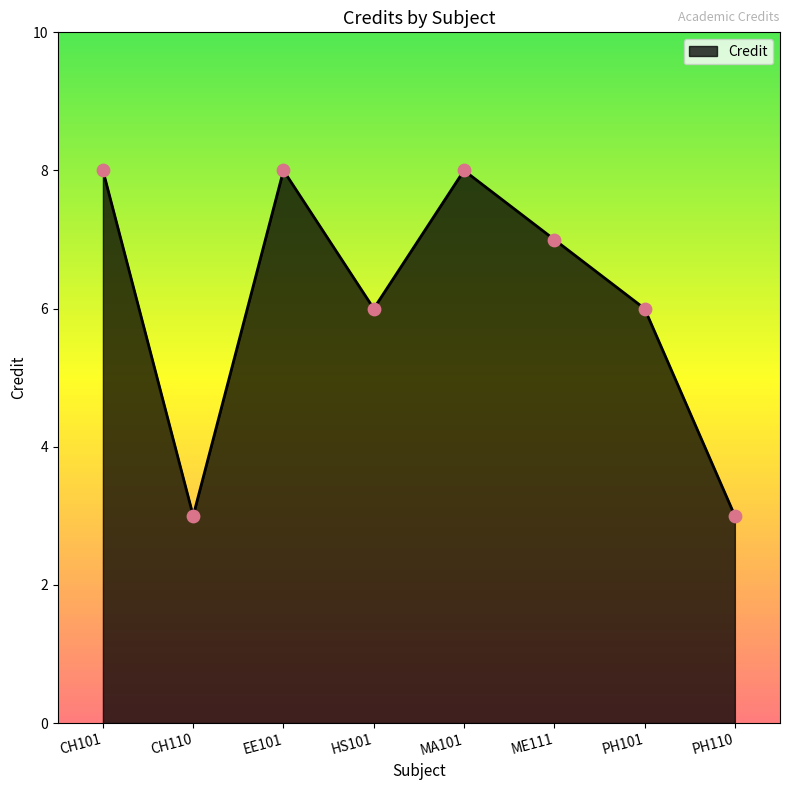

Between HS101 and PH110, which is larger?

HS101